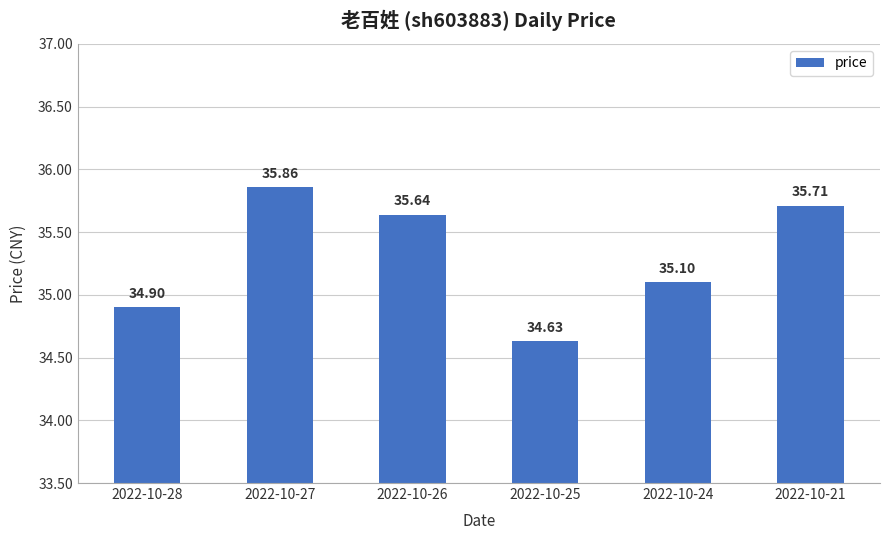

True or false: the data shows 12.8 at 2022-10-28.

False